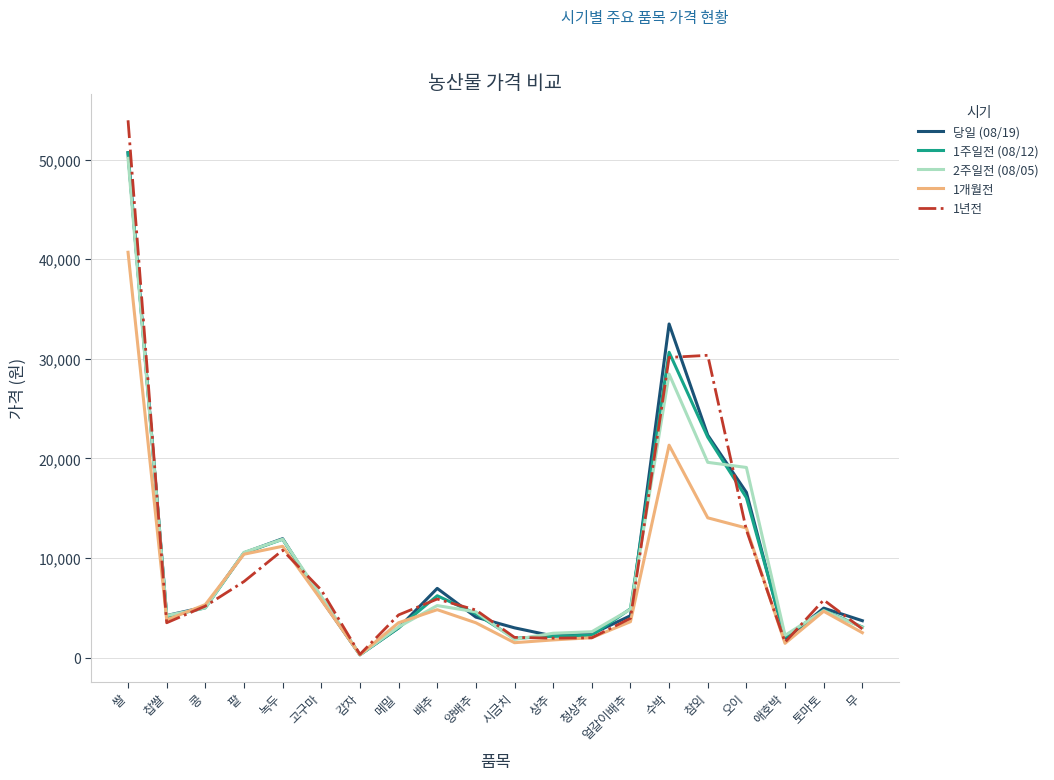

Count the number of categories in the chart.

20